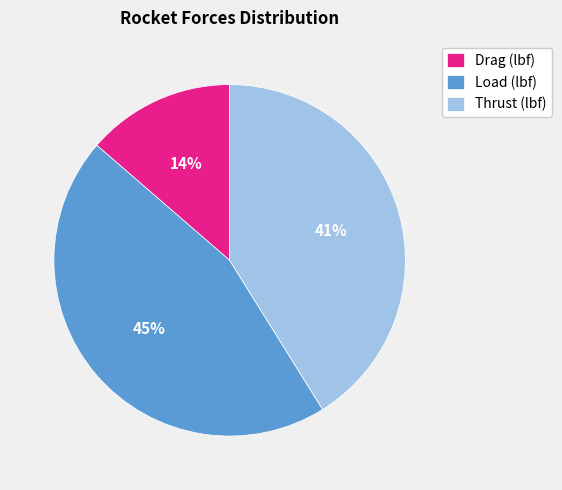

To the nearest percent, what is the combined percentage of Thrust (lbf) and Drag (lbf)?

55%